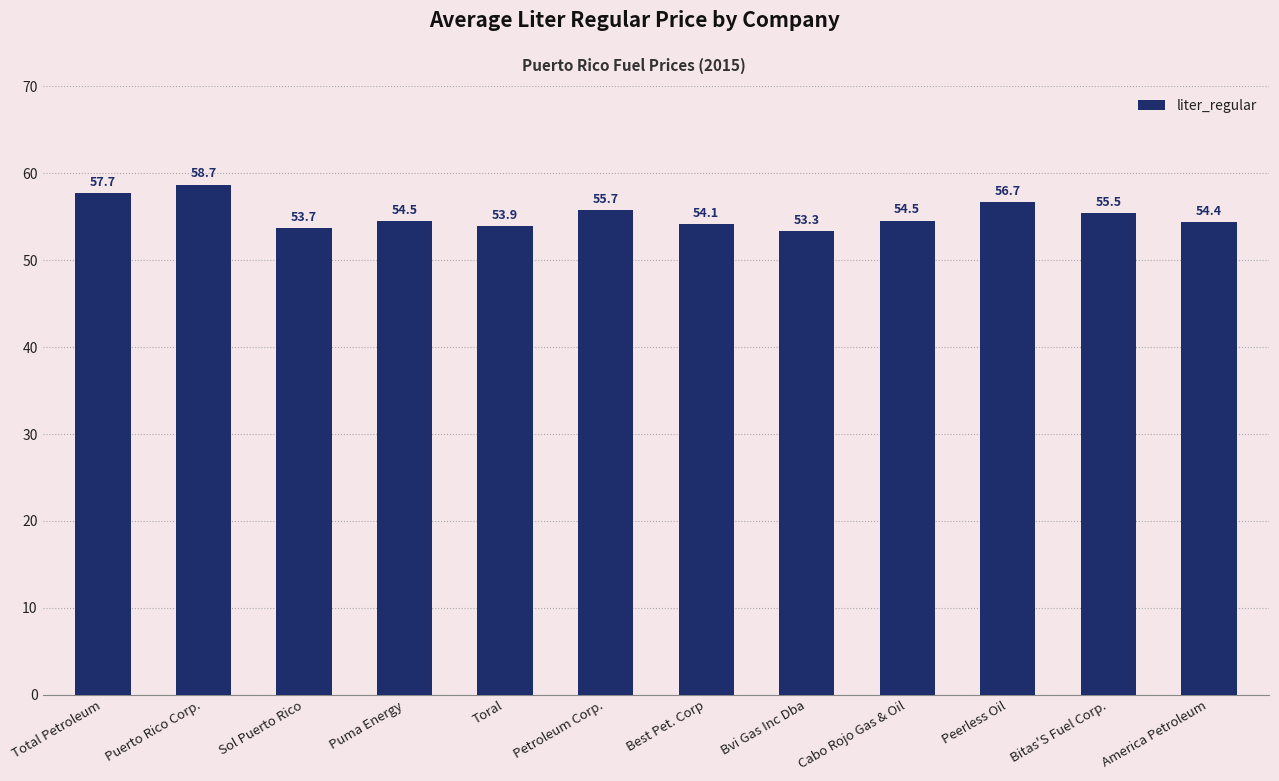

What is the change in value from Petroleum Corp. to Bitas'S Fuel Corp.?

-0.3